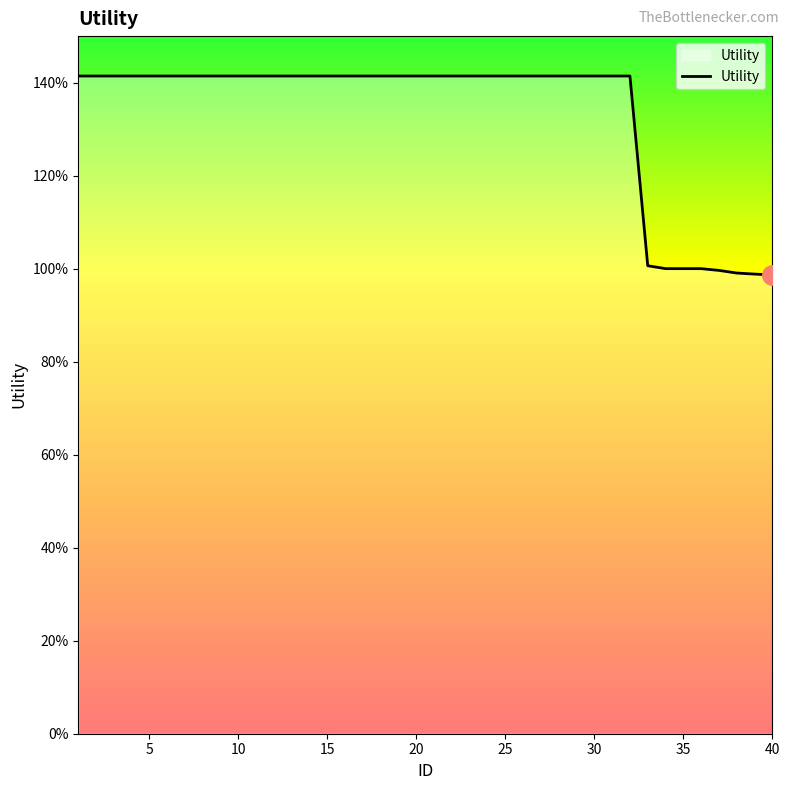

What is the average value?

1.3